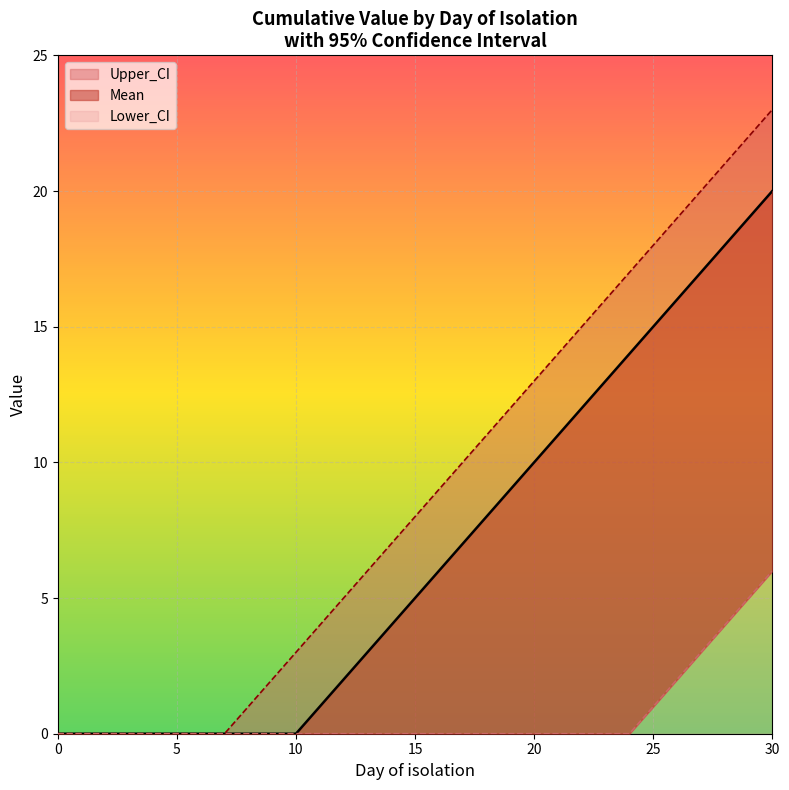

List the series in order of their overall mean, highest first.

Upper_CI, Mean, Lower_CI